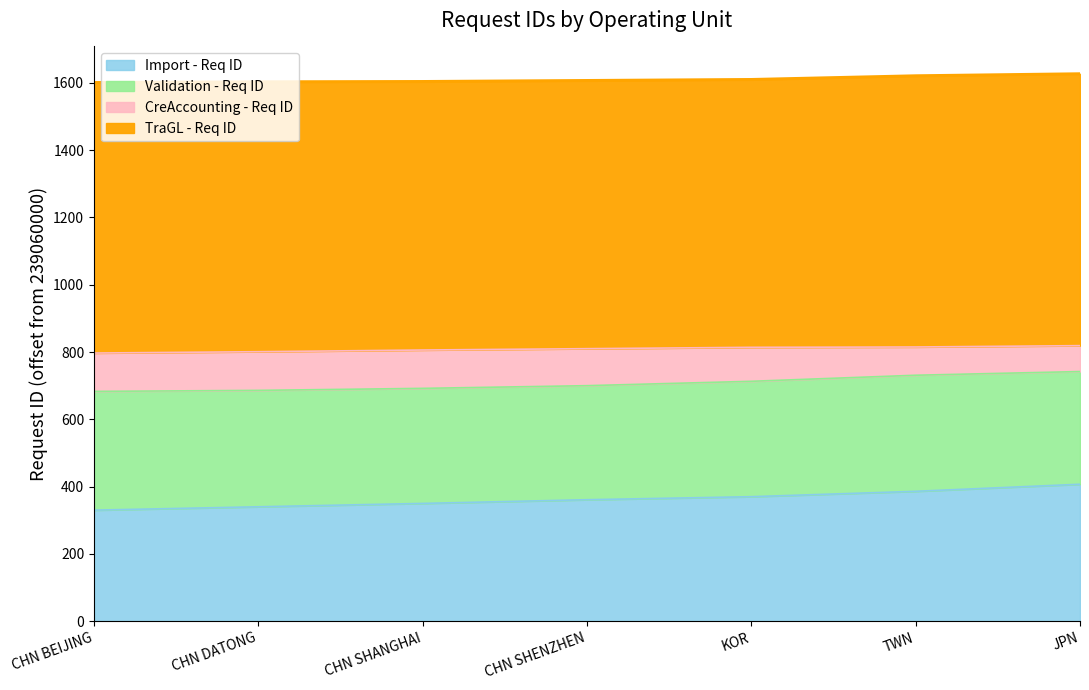

How many lines are shown in the chart?

4